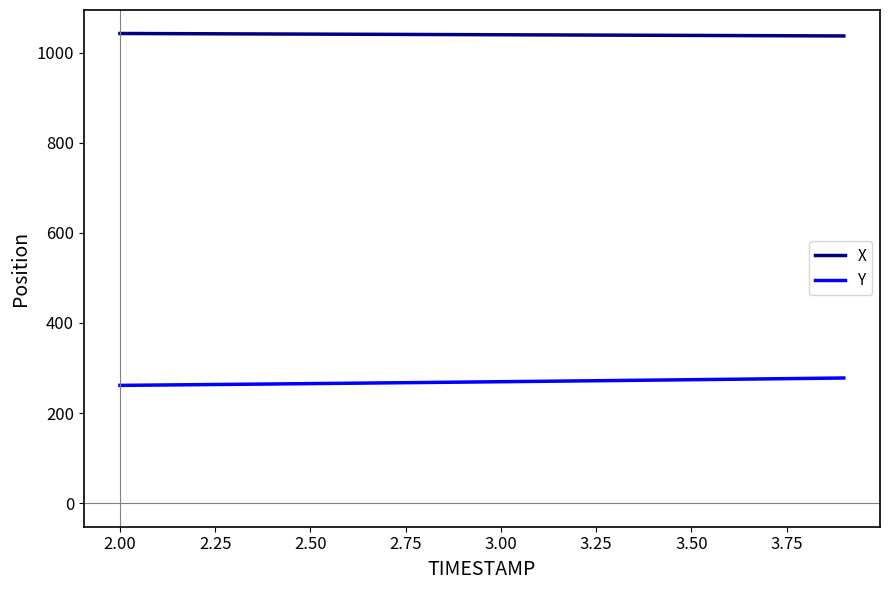

List the series in order of their overall mean, highest first.

X, Y